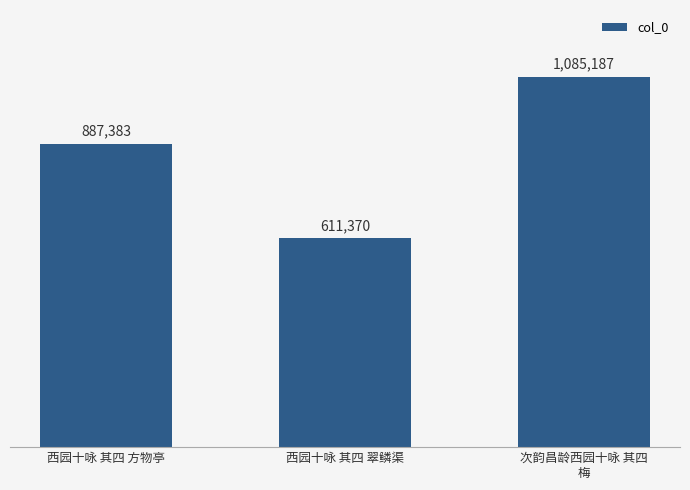

What is the greatest value displayed?

1085187